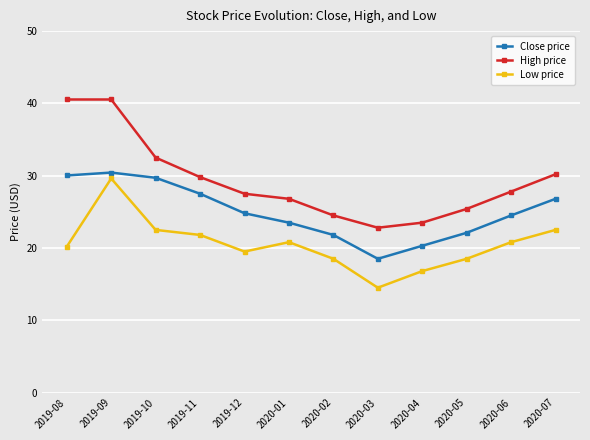

What is the greatest value displayed?

40.5